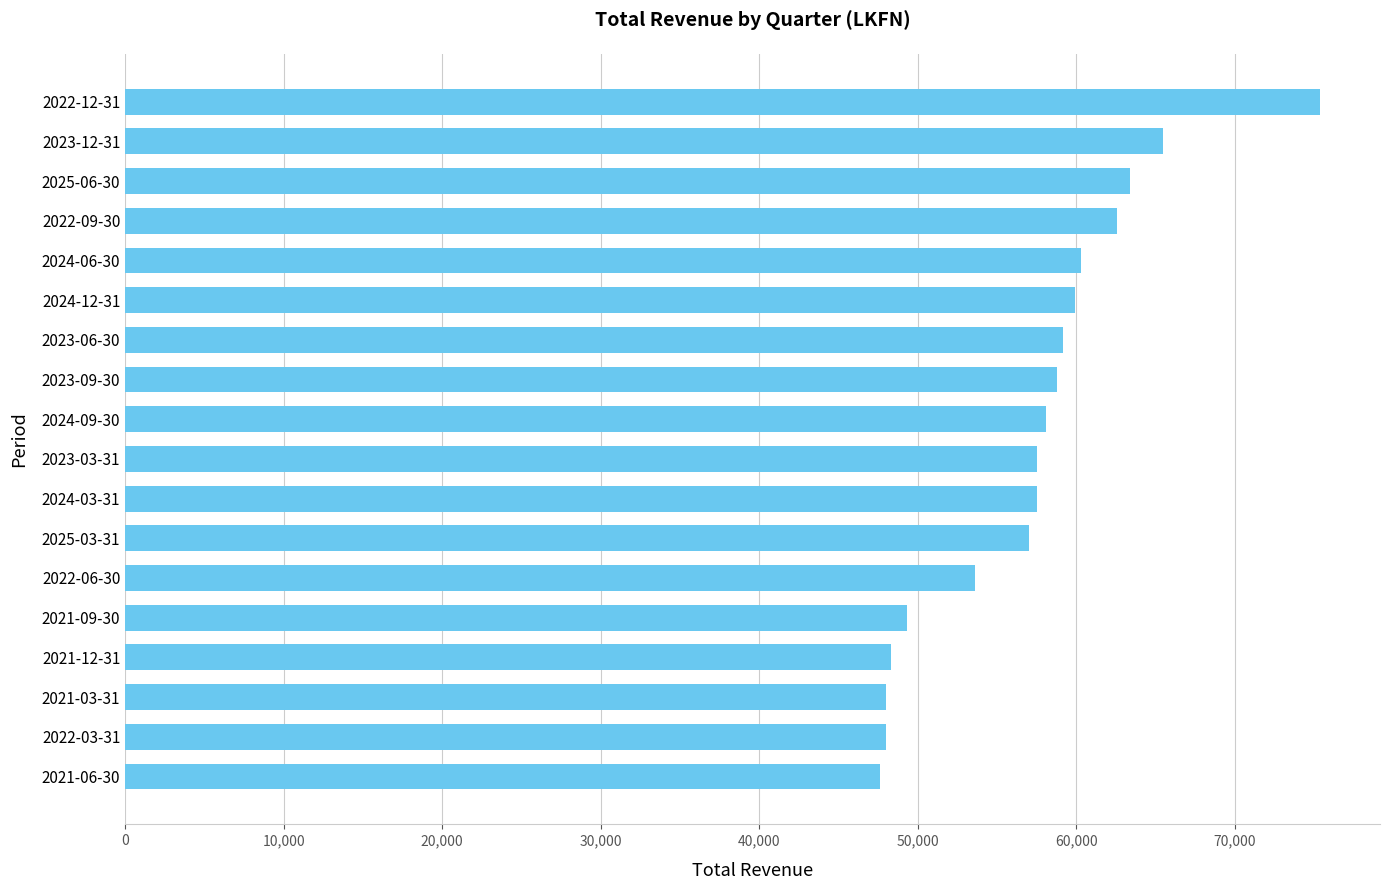

What is the difference between the maximum and second lowest values?

27400